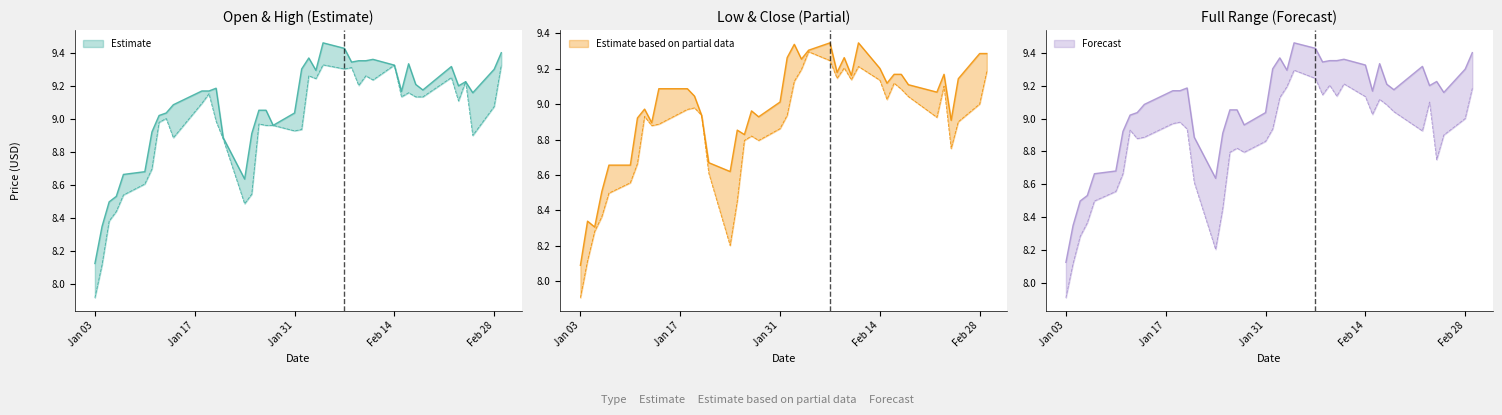

True or false: Low and High intersect in this chart.

False